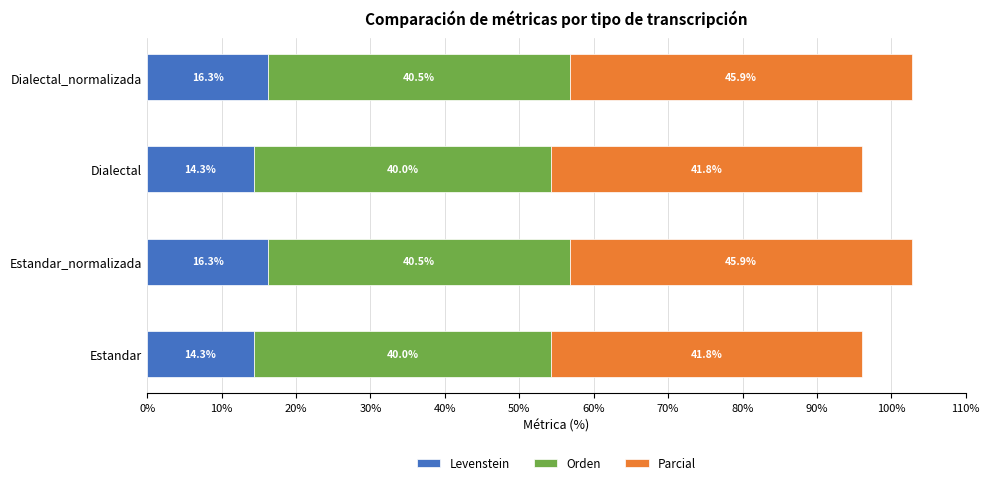

The Levenstein series shows 14.3 at Dialectal. True or false?

True